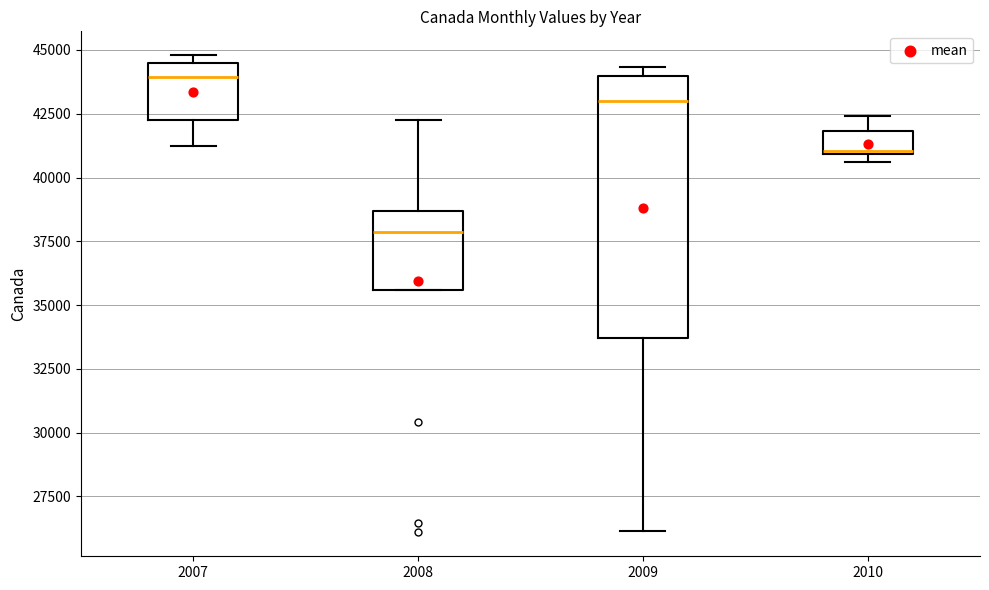

Which box has the highest median line?

2007